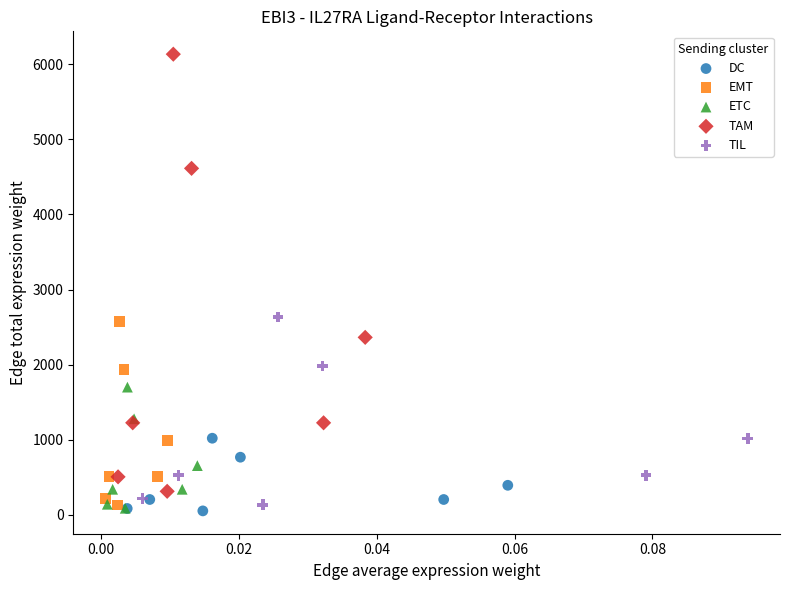

Which series has the largest Y range (max minus min)?

TAM